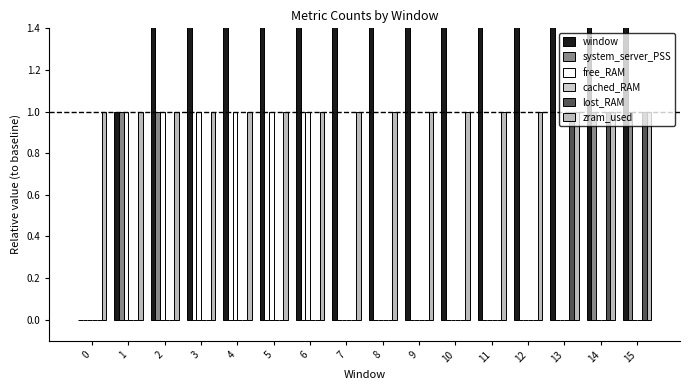

Rank the categories by cached_RAM value from highest to lowest.

0, 1, 2, 3, 4, 5, 6, 7, 8, 9, 10, 11, 12, 13, 14, 15